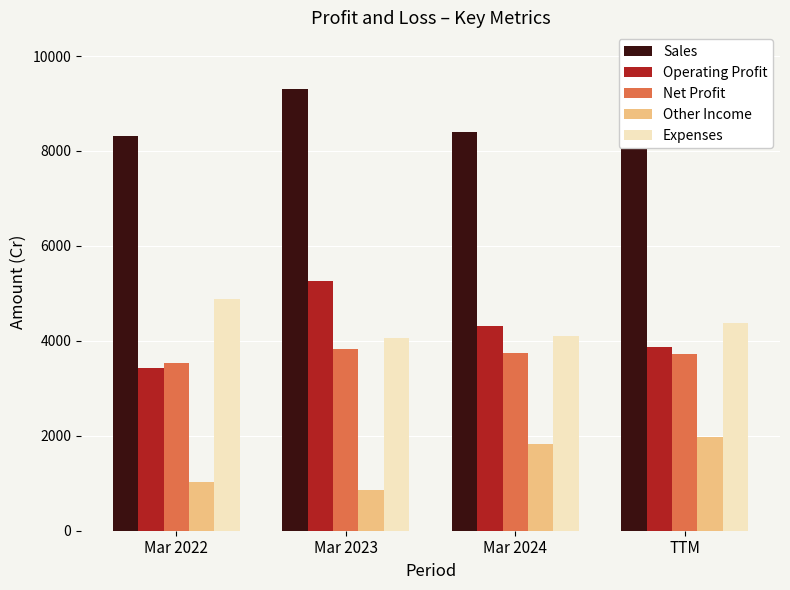

What is the value of the Operating Profit bar at the 2nd from the left?

5256